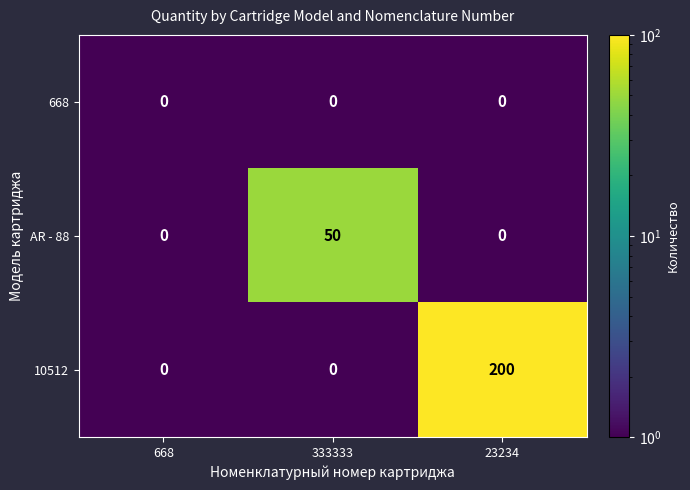

Is it true that 10512 equals 82 at 23234?

False